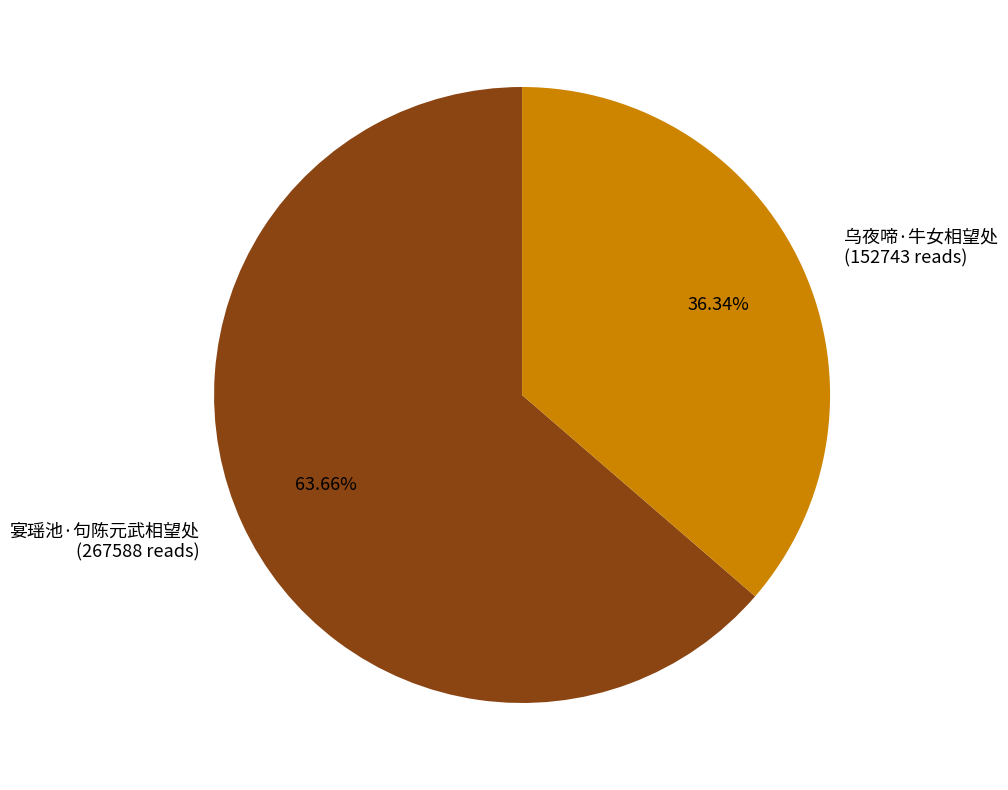

Approximately how many times larger is the value at 乌夜啼·牛女相望处 compared to 宴瑶池·句陈元武相望处?

0.6